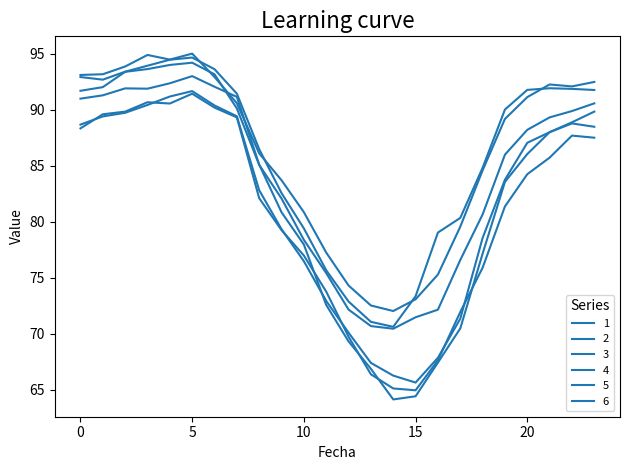

Does the chart have visible grid lines?

No